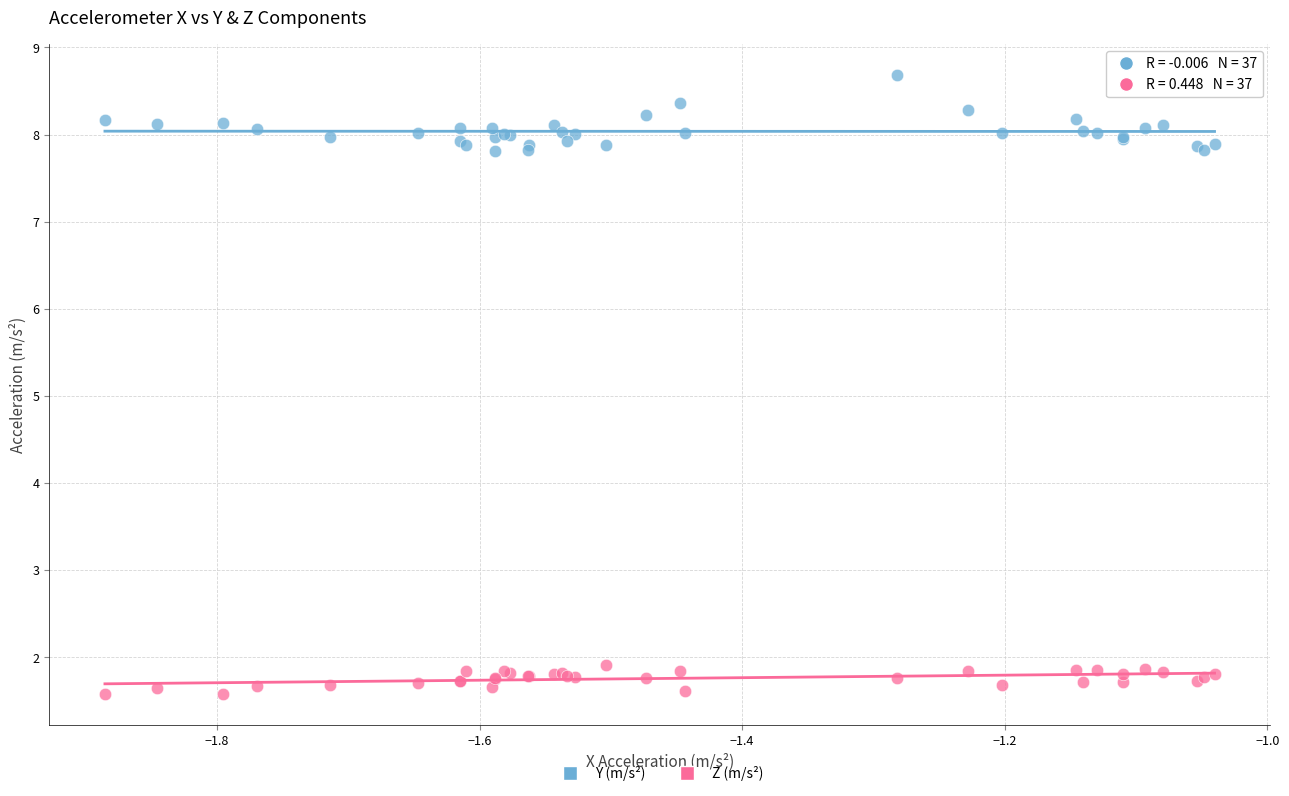

Which series reaches the minimum Y coordinate?

Z (m/s²)